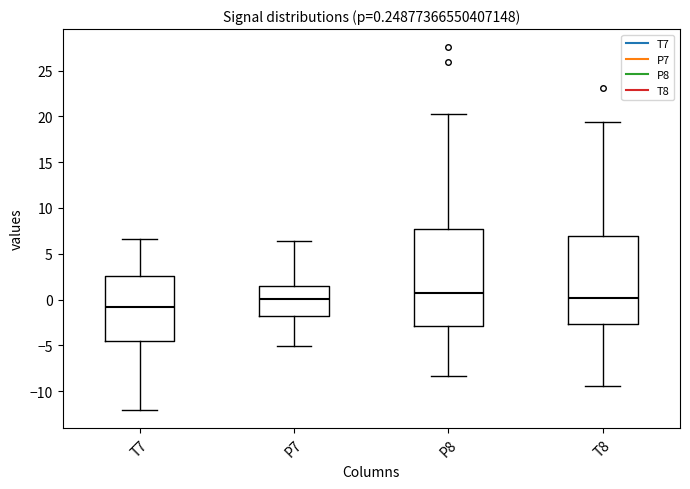

Which box has the highest median line?

P8